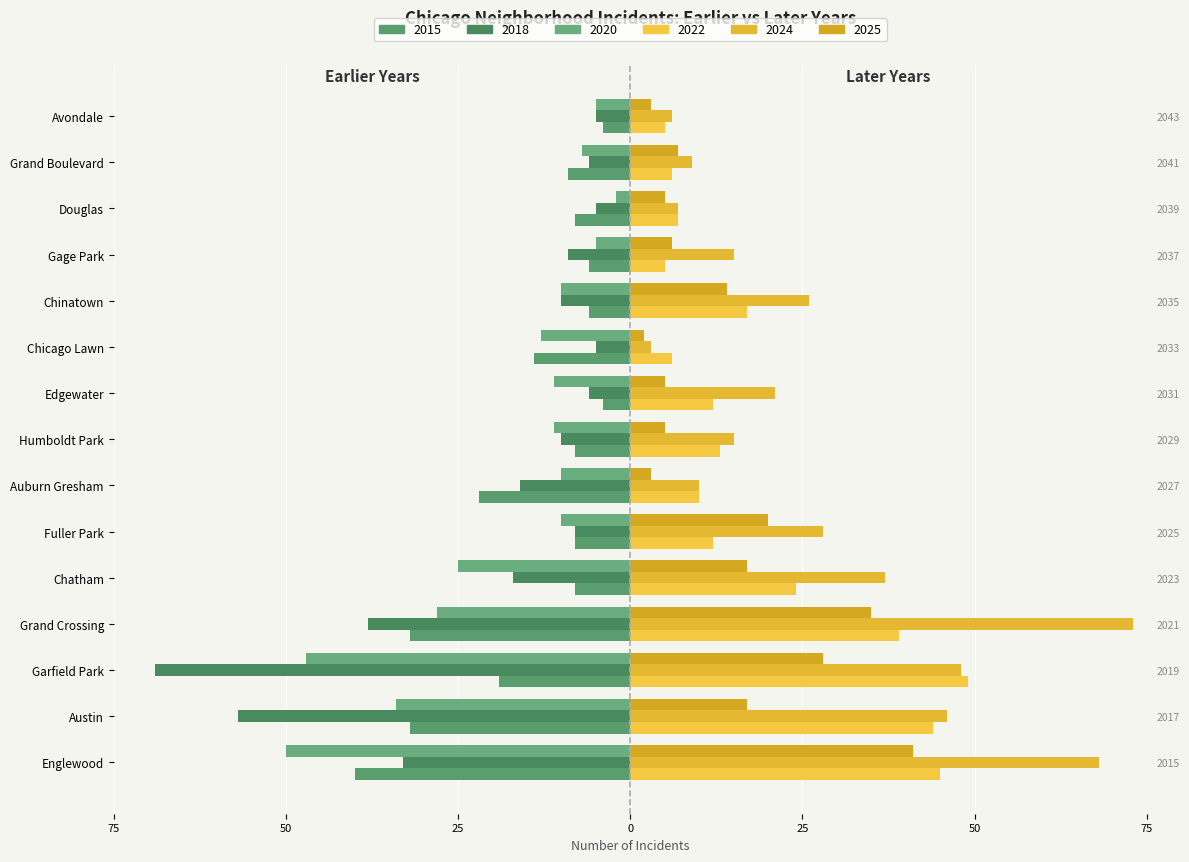

How many bars are there in total?

90